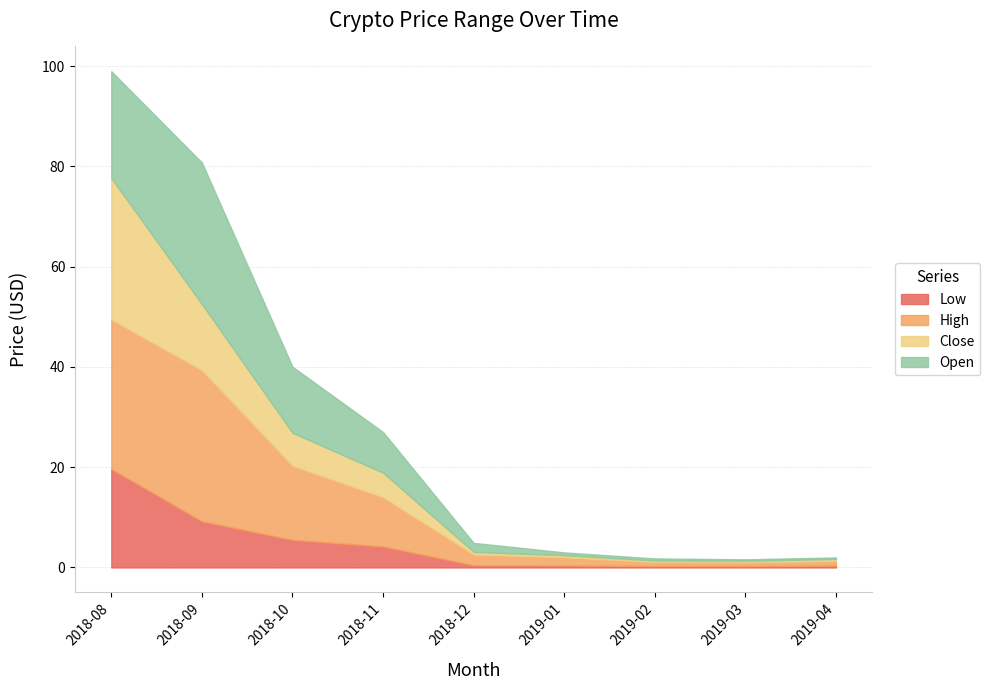

True or false: Close has more than 2 points higher than both neighbors.

False